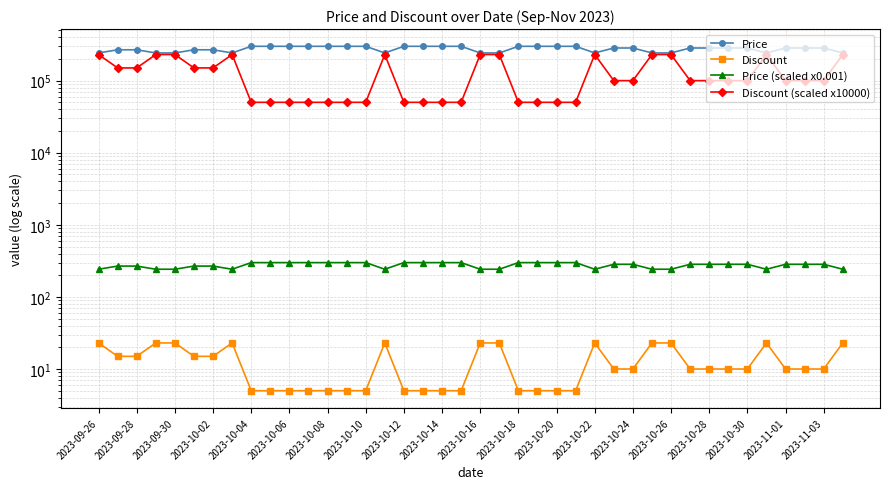

At which label does Discount (scaled x10000) reach its peak?

2023-09-26